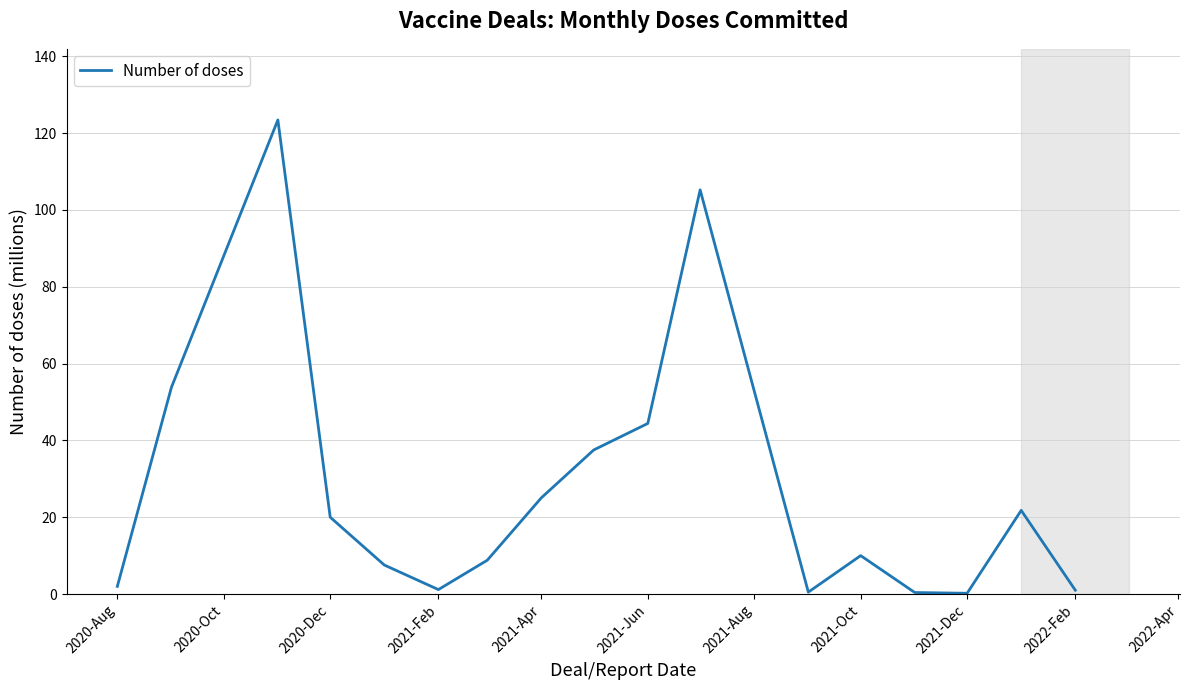

What is the greatest value displayed?

123.4